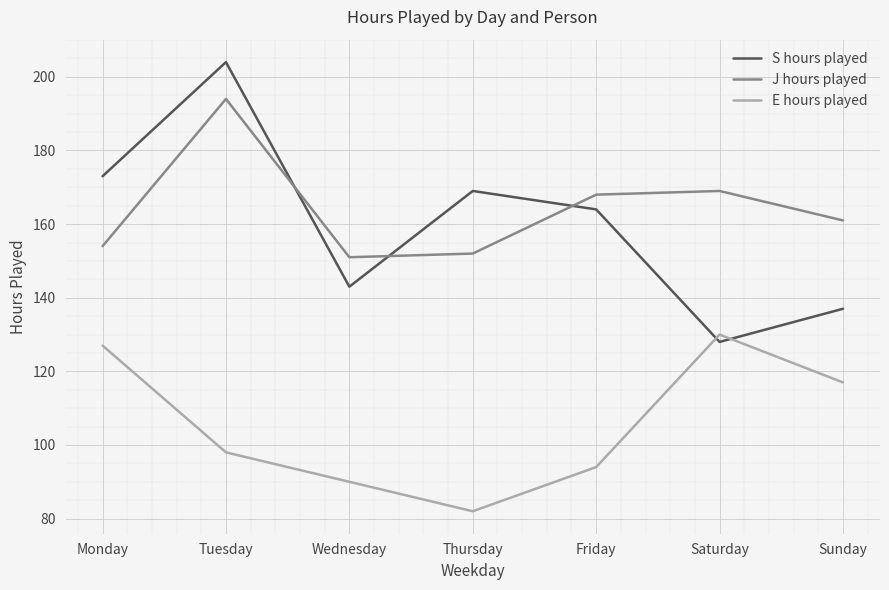

How many interior local valleys does the J hours played series have?

1